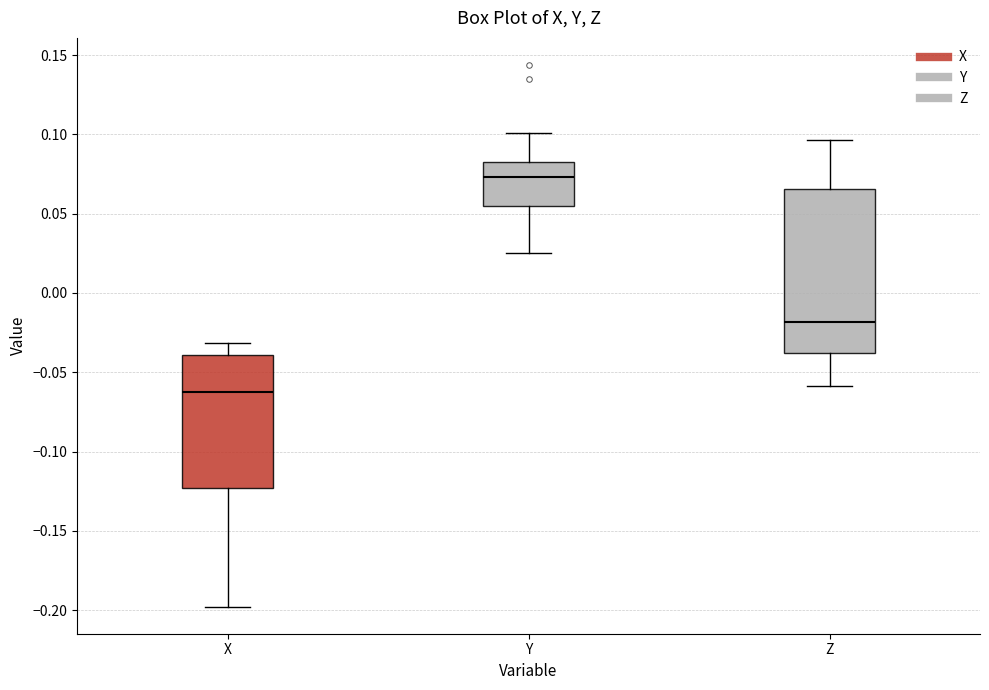

Reading left to right, transcribe this box plot: for each box, give where its median line is, the range the box spans, and where its two whiskers end, as read against the y-axis. The values are not printed on the chart, so give them approximately, as read against the axis.

X: median -0.065, box -0.125 to -0.040, whiskers -0.200 to -0.030
Y: median 0.075, box 0.055 to 0.085, whiskers 0.025 to 0.100
Z: median -0.020, box -0.040 to 0.065, whiskers -0.060 to 0.095